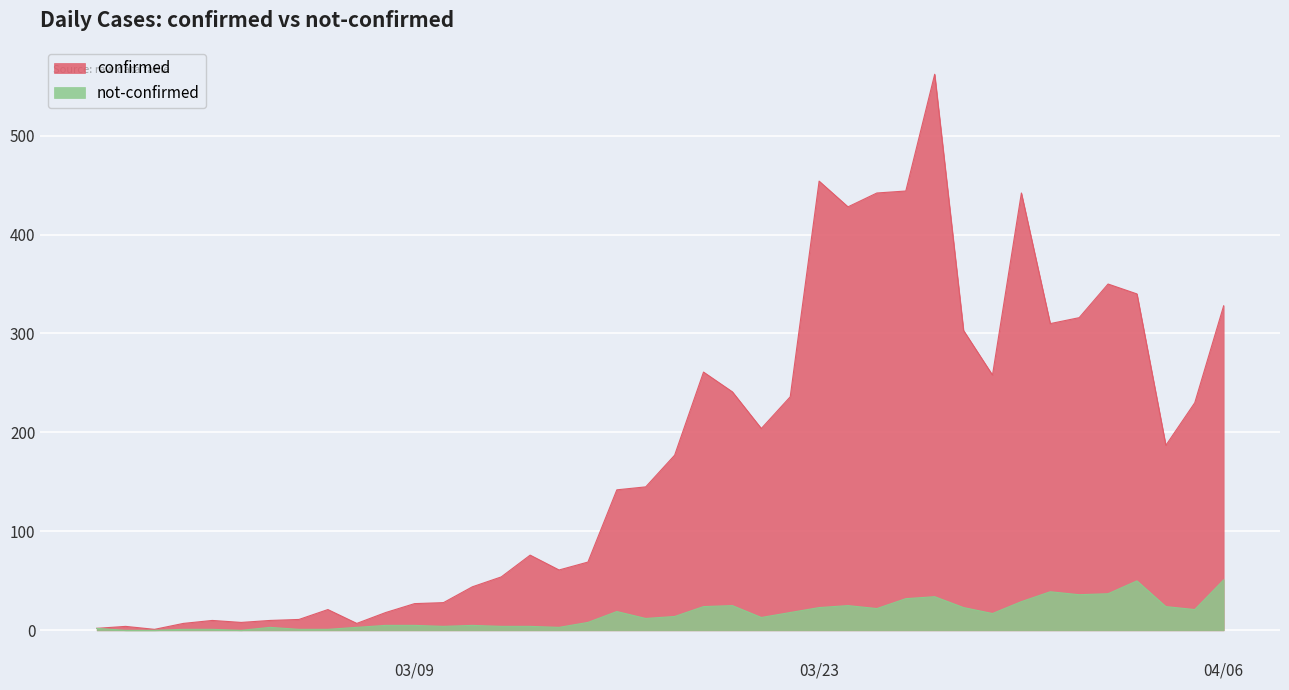

Where does the confirmed series first go above 177?

2020-03-19